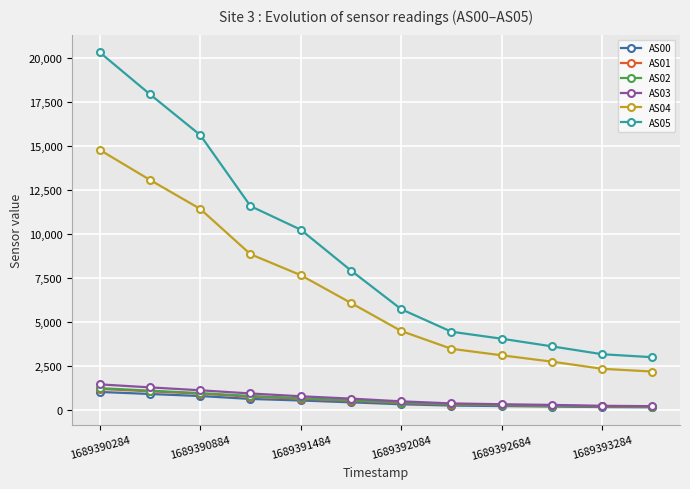

What is the maximum value for AS01?

1192